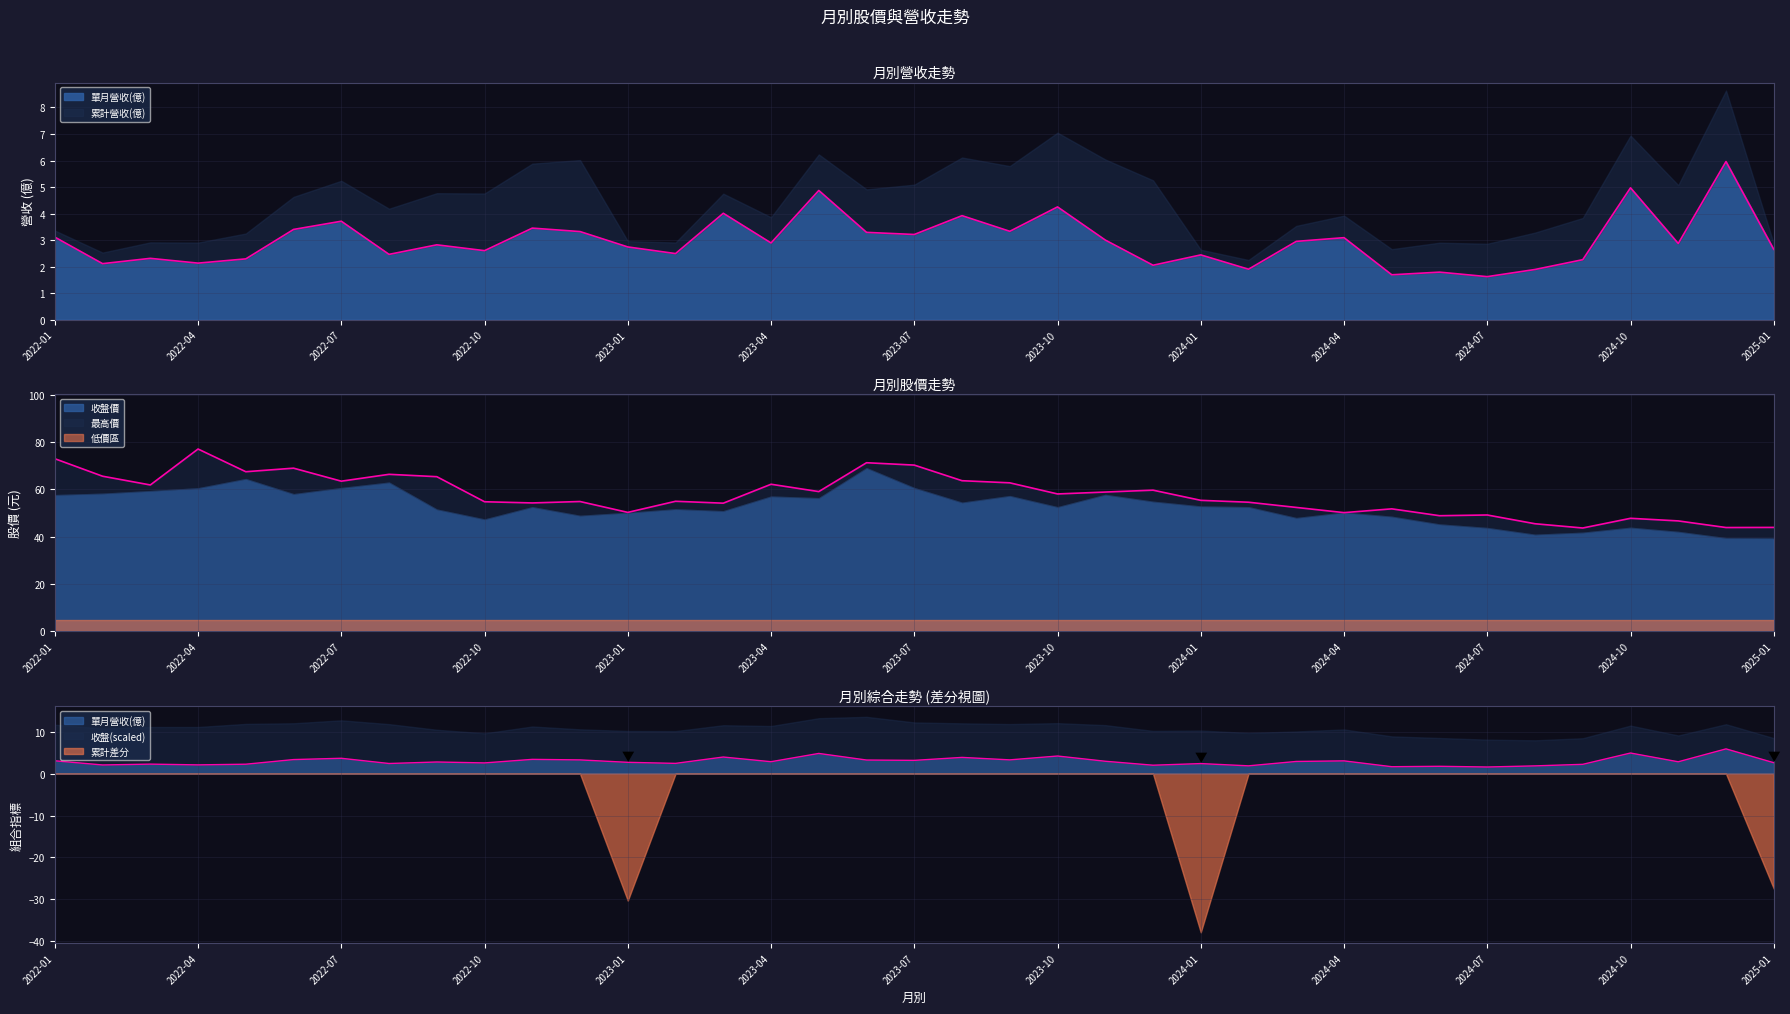

What is the smallest value displayed?

1.6